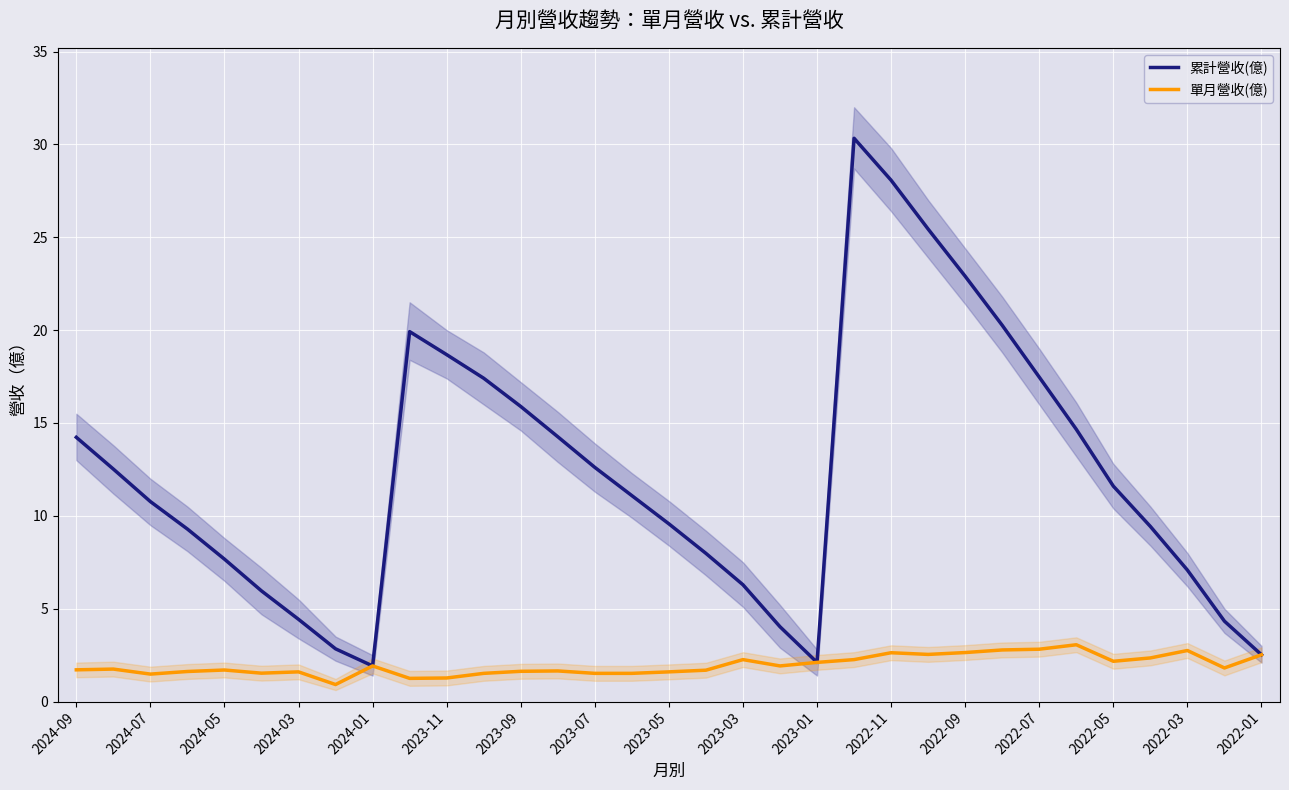

True or false: 單月營收(億) has more than 1 interior local peaks.

True